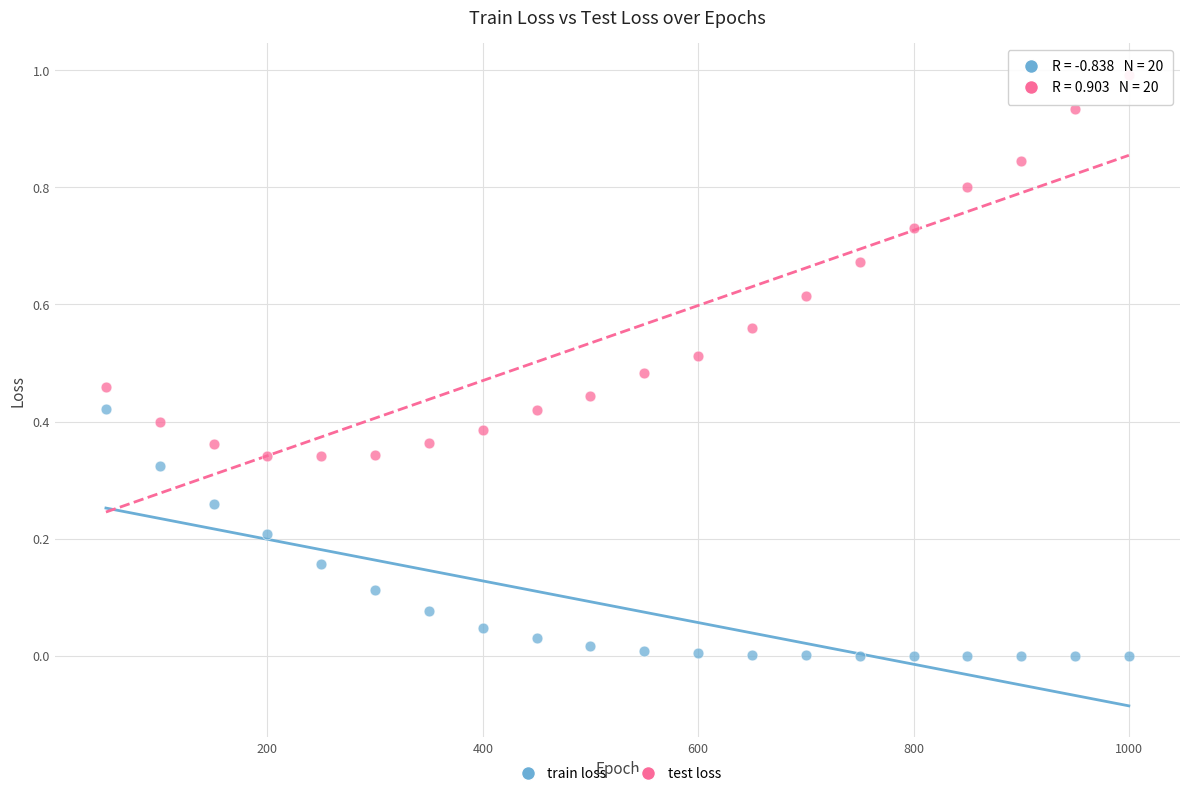

What is the X range (max minus min) for the scatter plot?

950.0